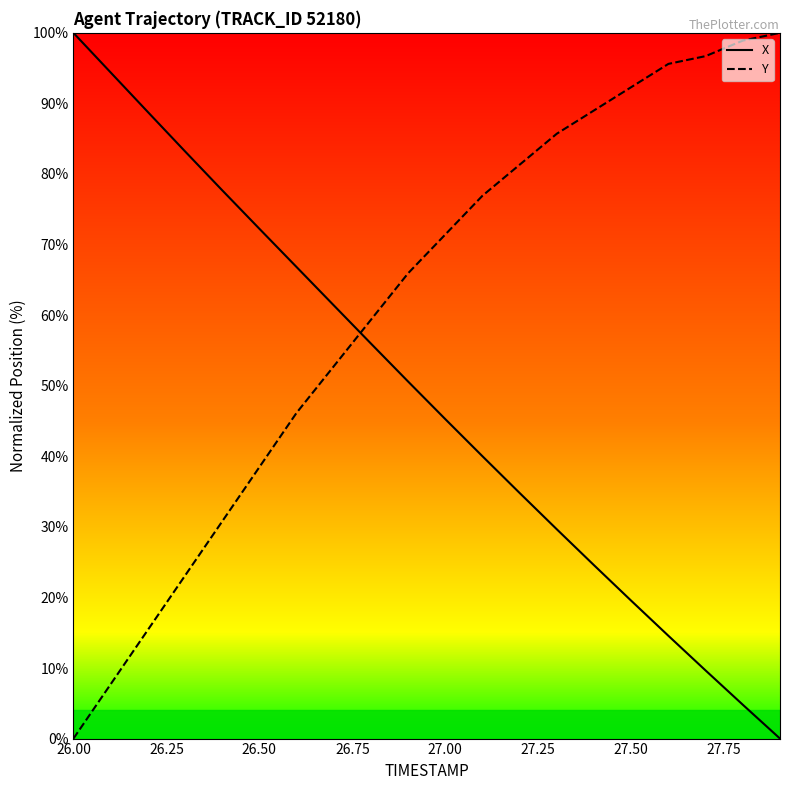

What is the maximum value for X?

100.0